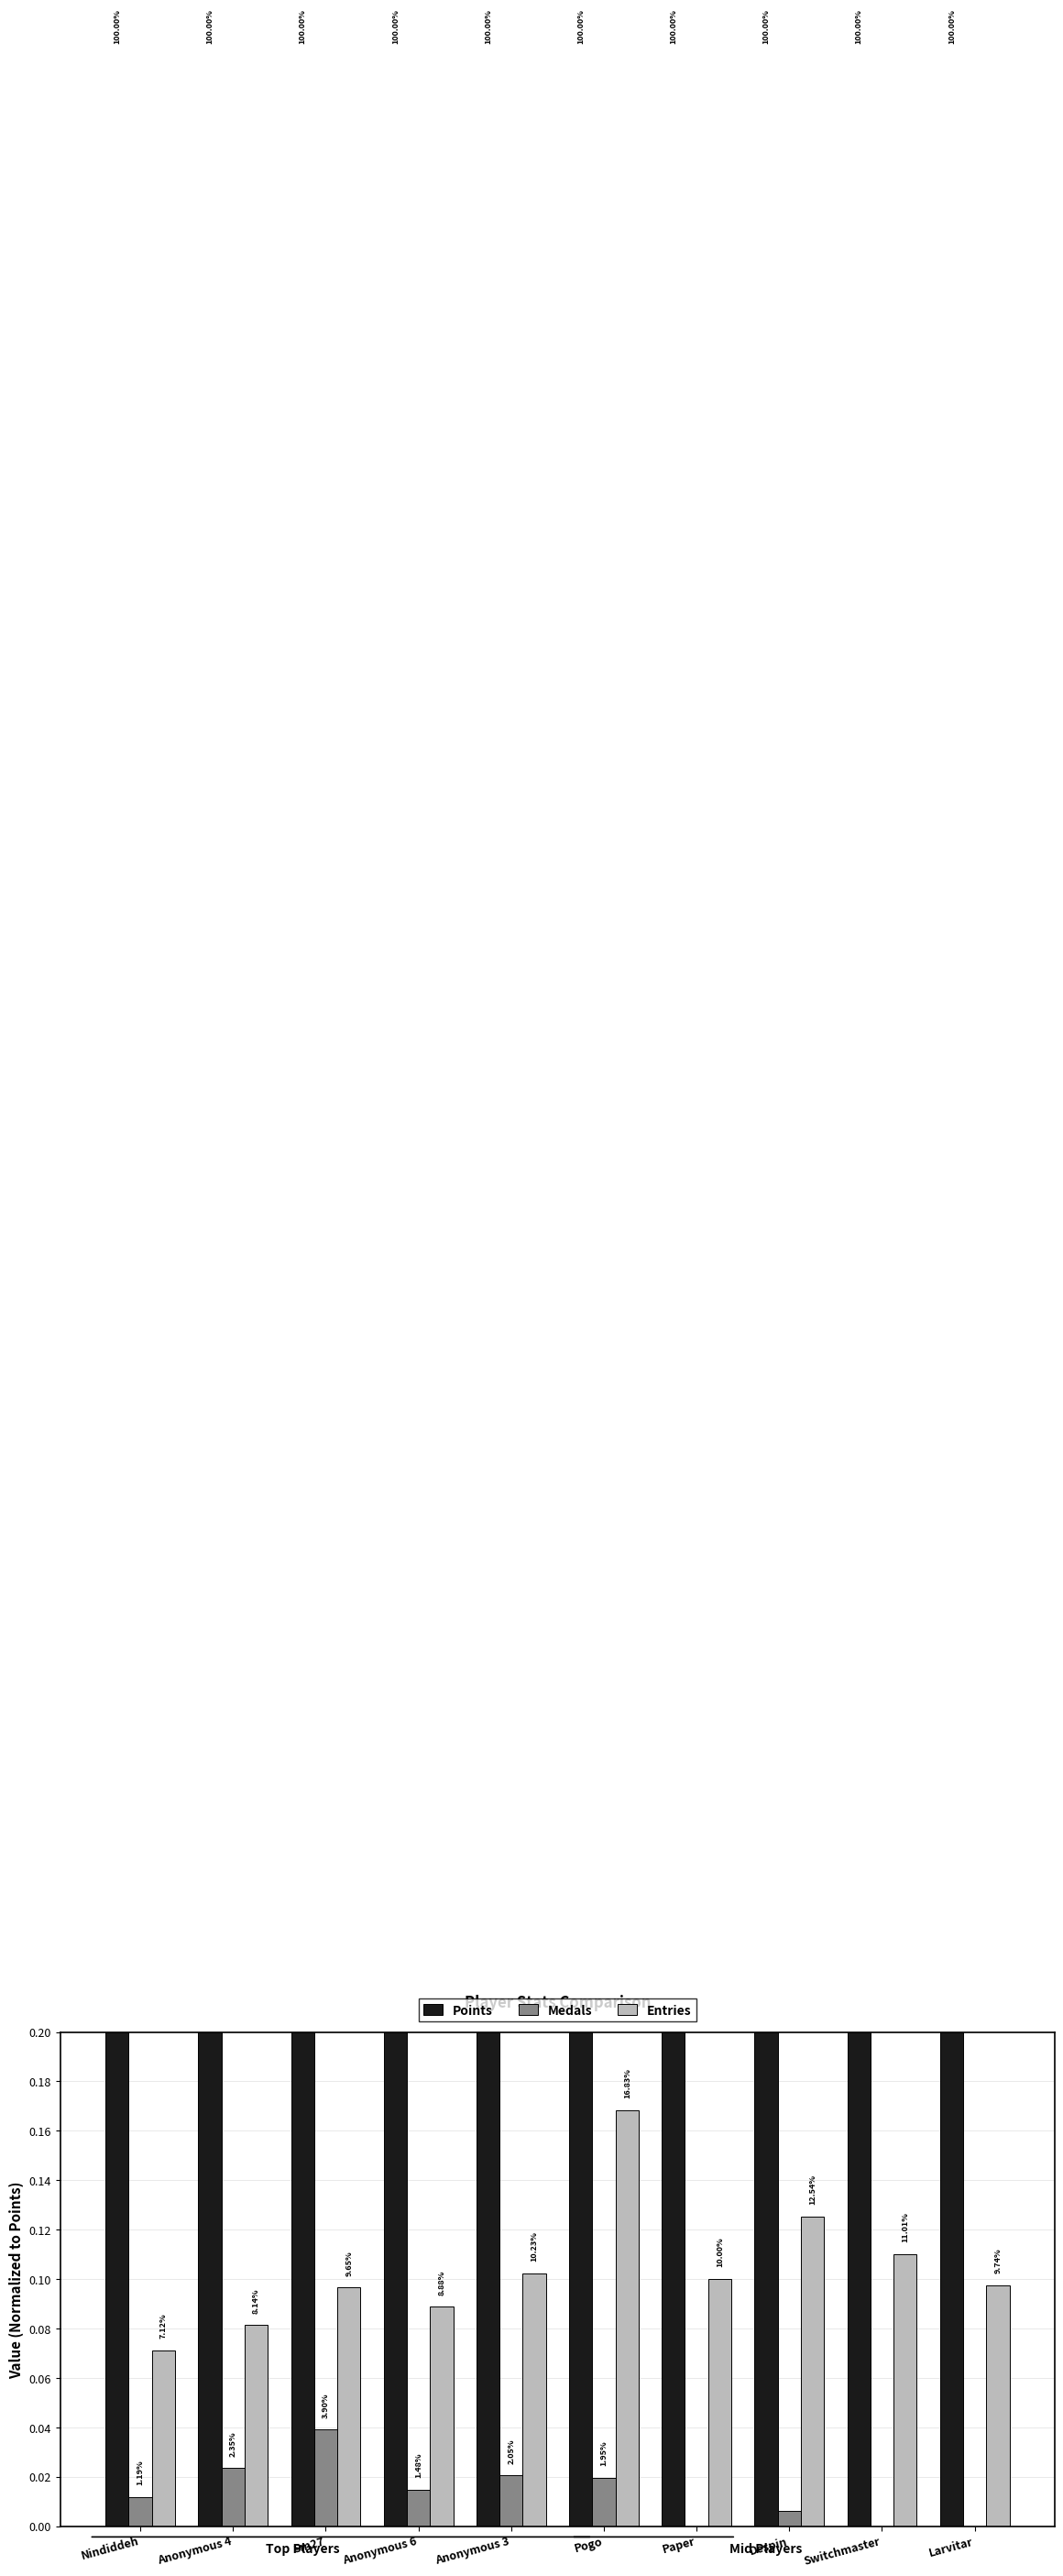

What is the label of the 3rd bar from the right?

Despin